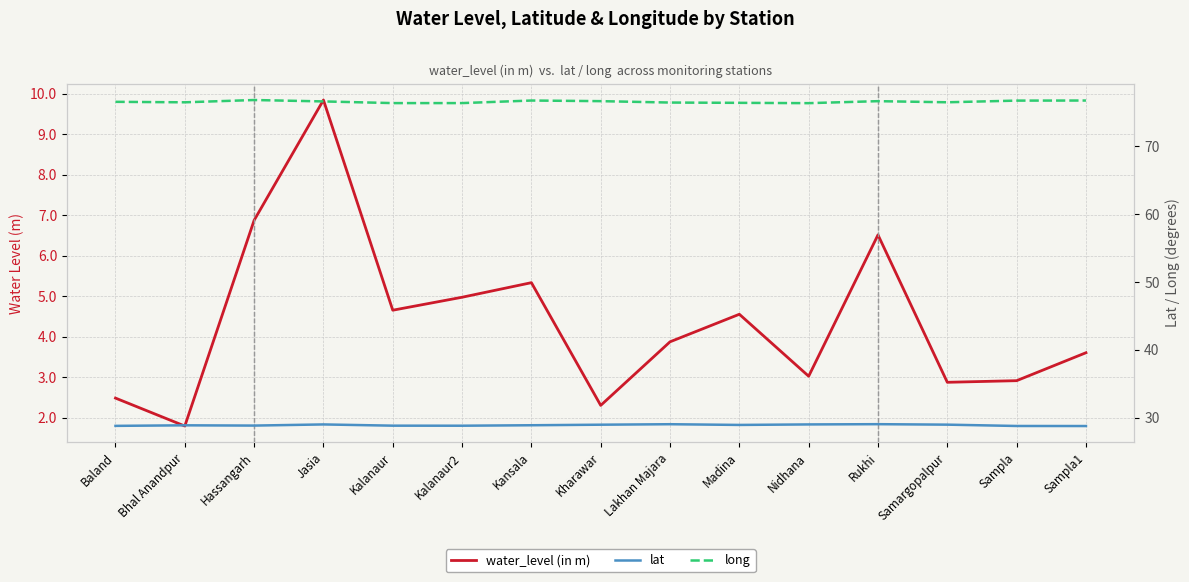

What is the difference between the highest and lowest values at Hassangarh?

70.0